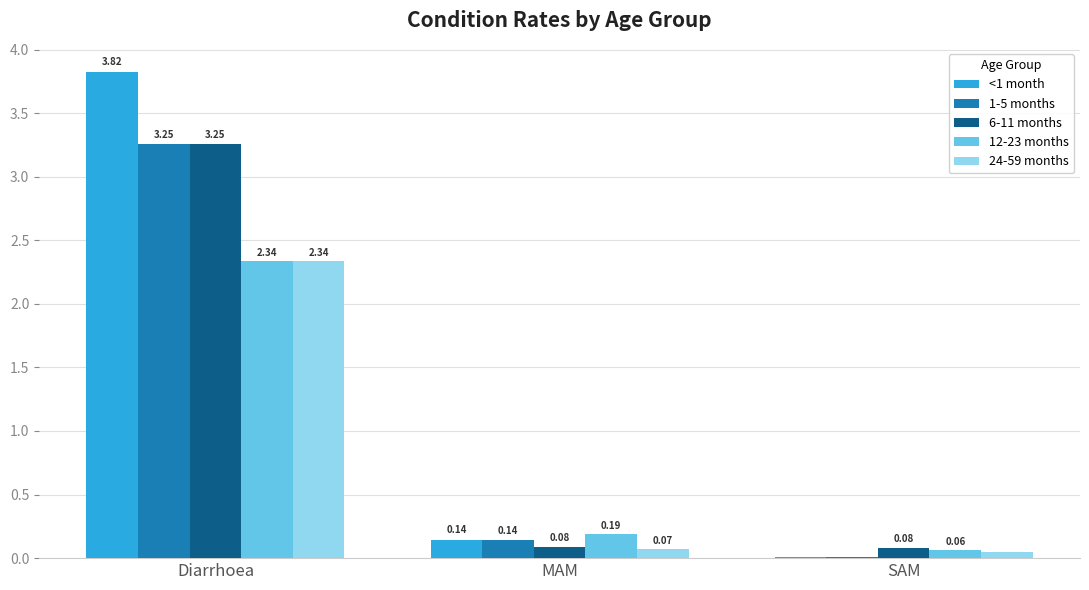

What is the sum of the 24-59 months values at Diarrhoea and SAM?

2.4